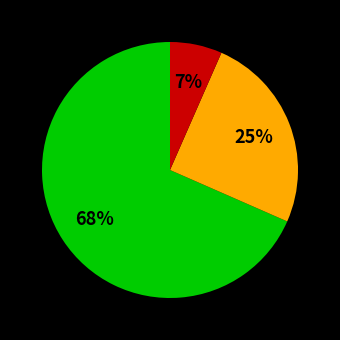

Is there a majority slice in this chart?

Yes